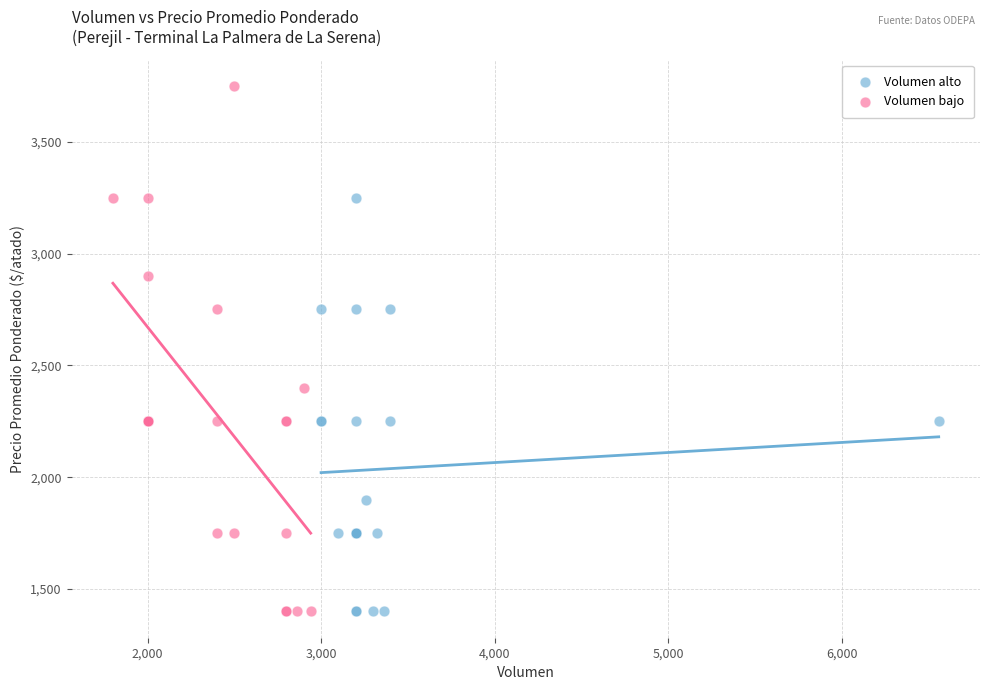

Which series has the widest spread of Y values?

Volumen bajo